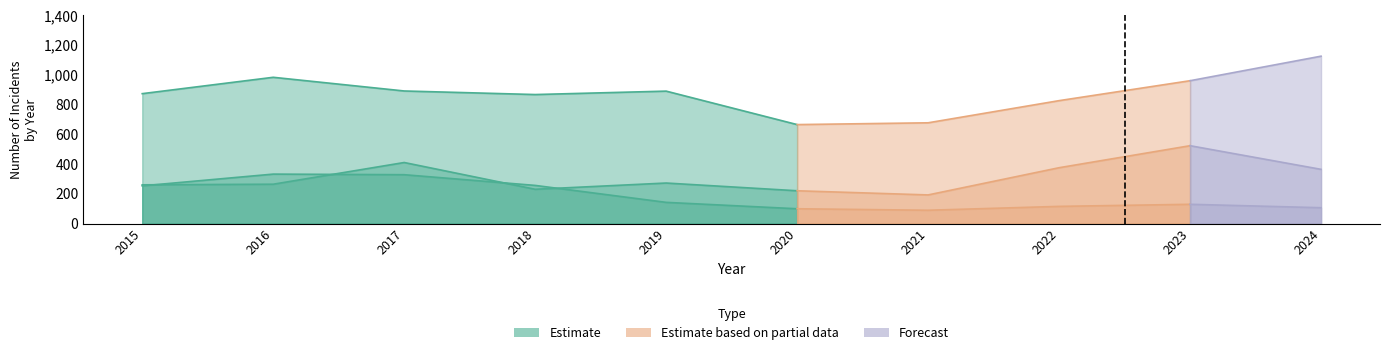

Is it true that Theft equals 1286 at 2023?

False